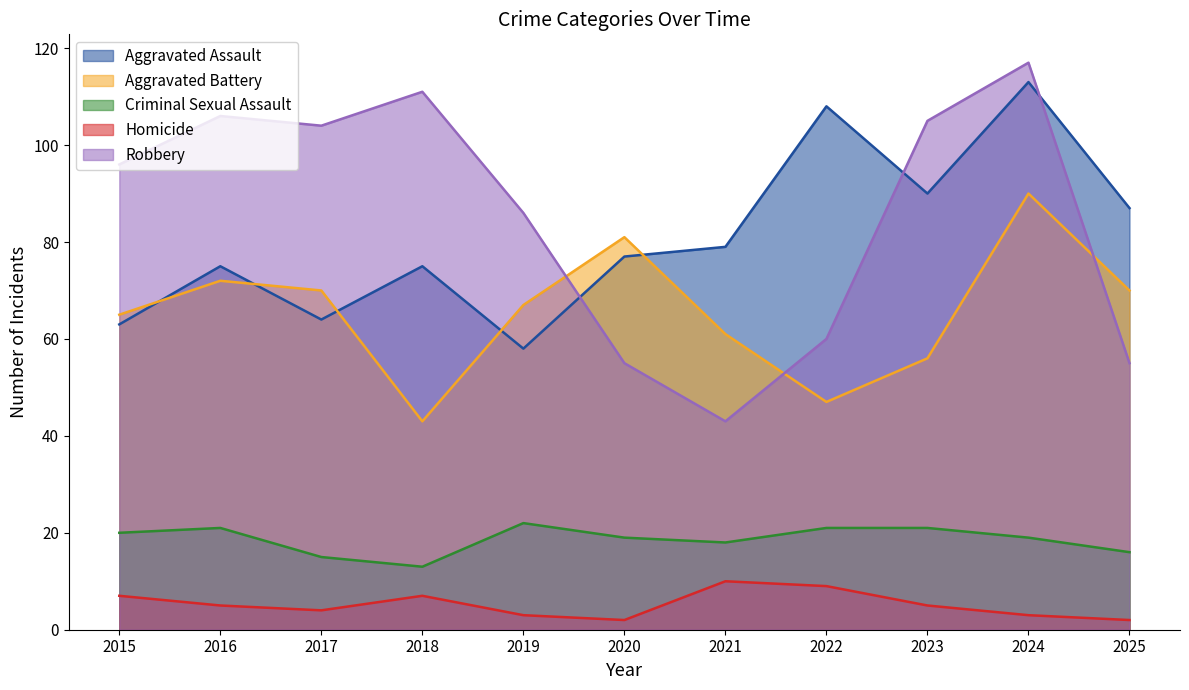

Where is Robbery nearest to the value 80?

2019